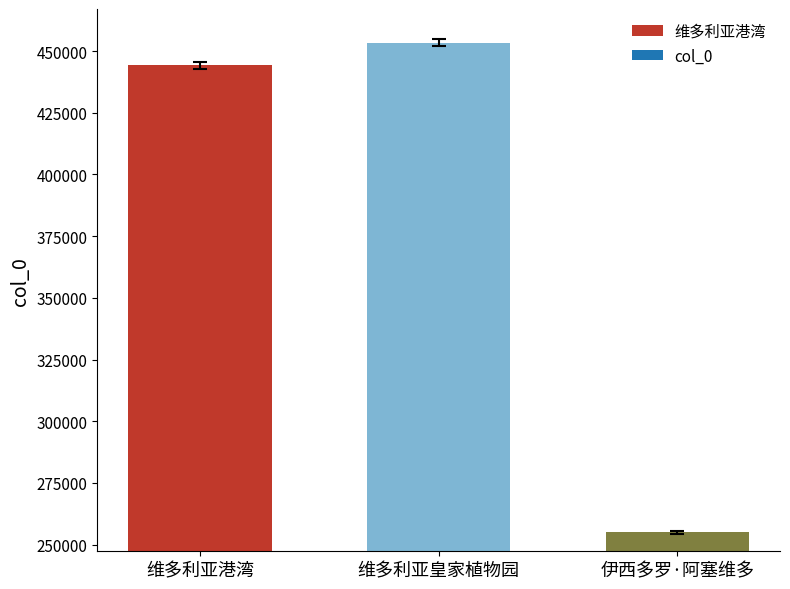

Which has a higher value, 维多利亚皇家植物园 or 伊西多罗·阿塞维多?

维多利亚皇家植物园